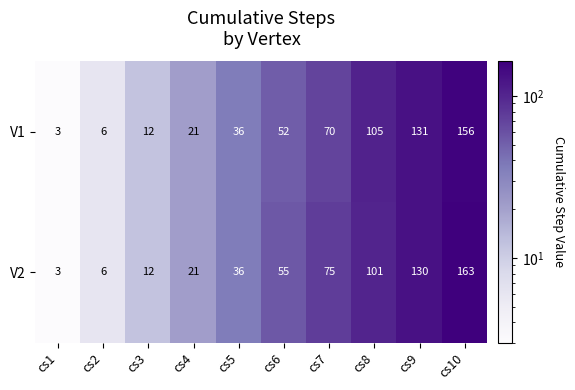

What is the sum of all V2 values?

602